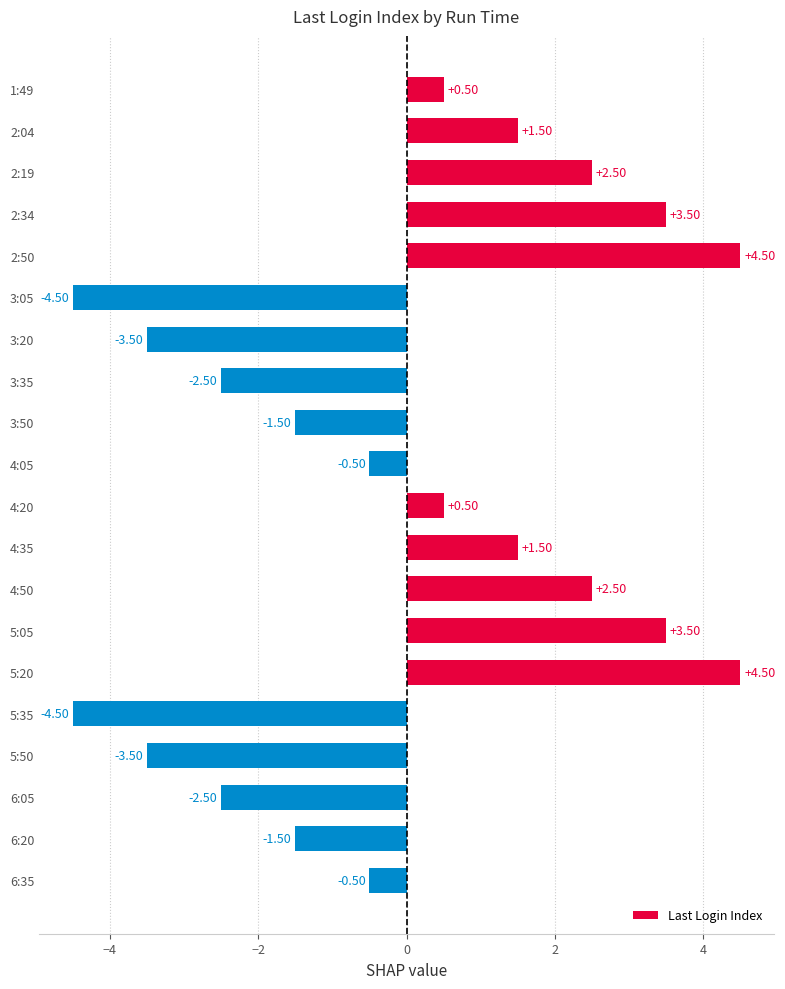

What is the change in value from 3:05 to 6:05?

+2.0